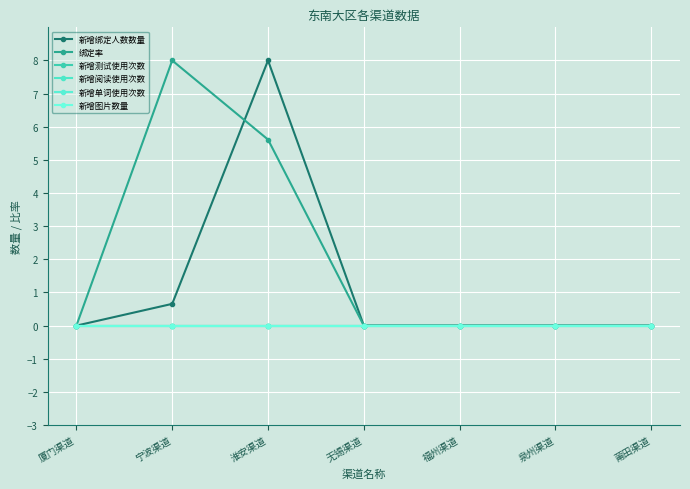

Is this an area chart (filled region under the line)?

No